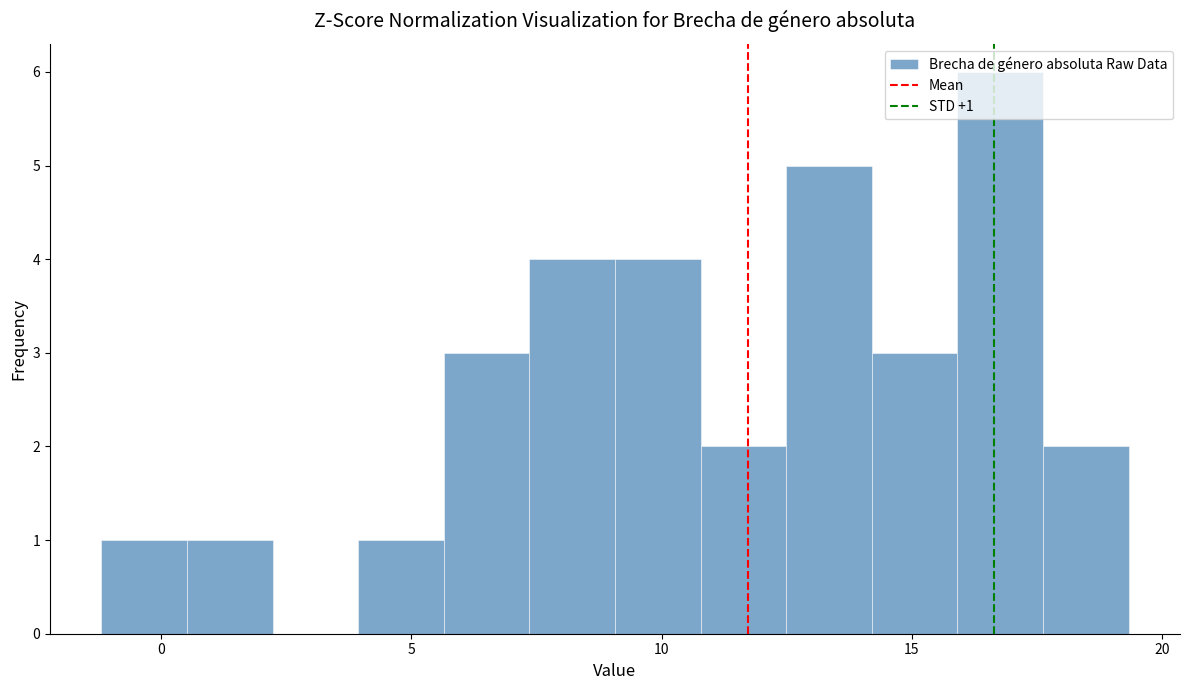

Read against the x-axis, roughly where is the centre of the tallest bar?

17.0